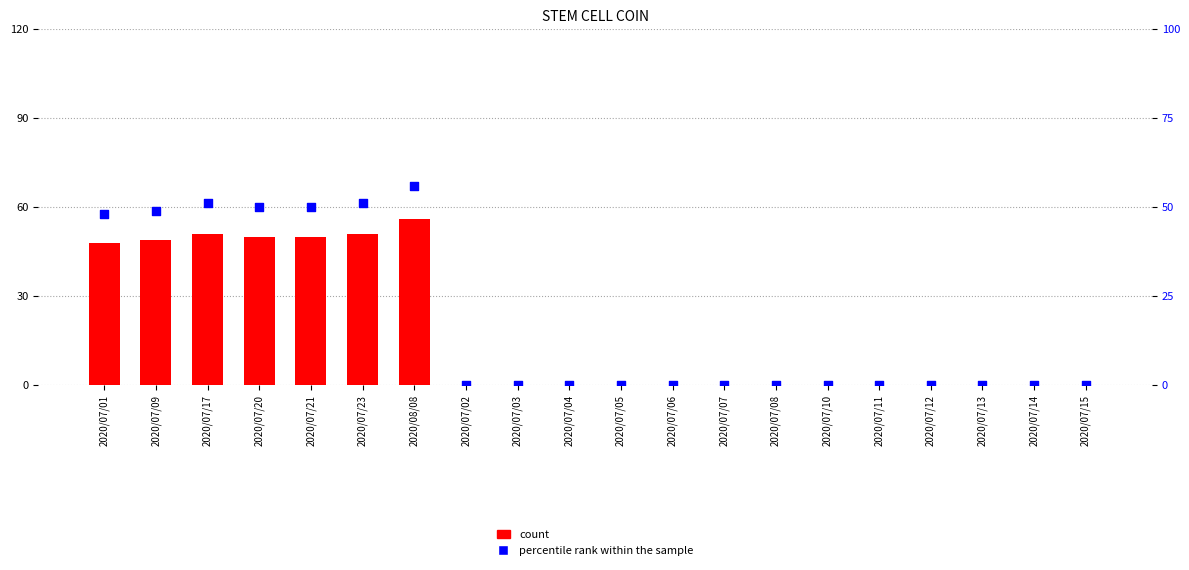

At how many categories does at least one series exceed 48?

6